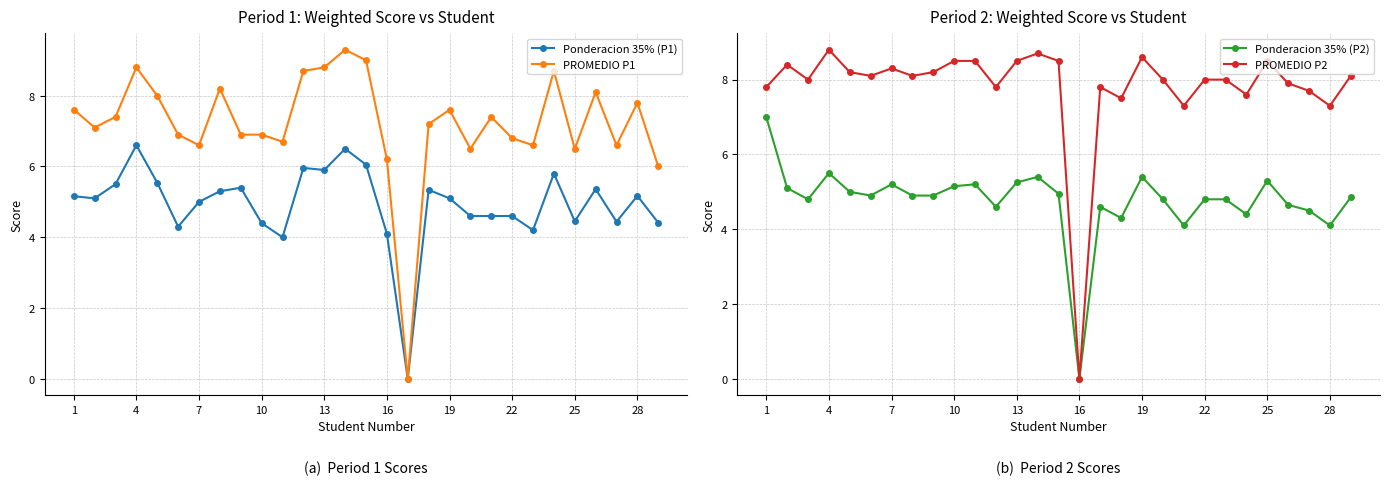

Is it true that Ponderacion 35% (P1) equals 4.1 at 13?

False